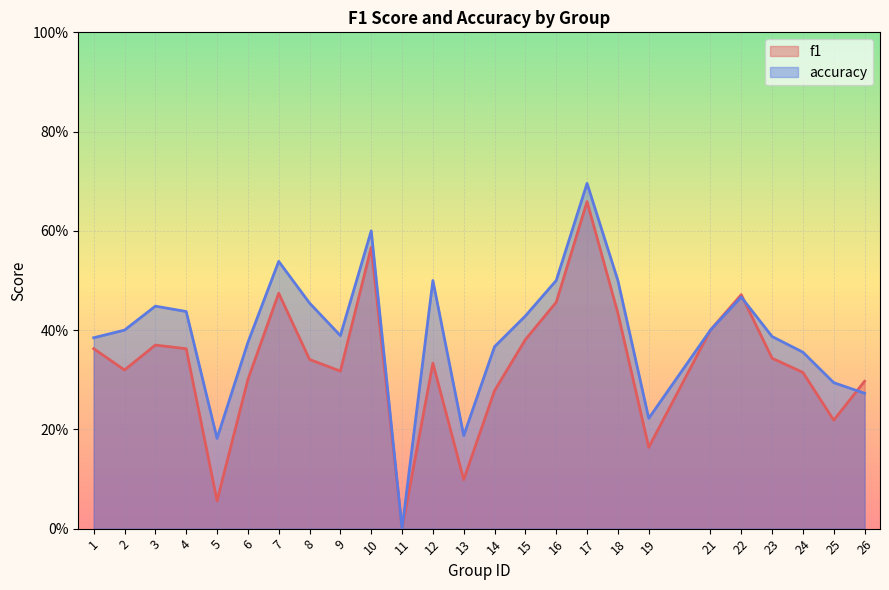

True or false: f1 has a value of 0.8 at 22.

False